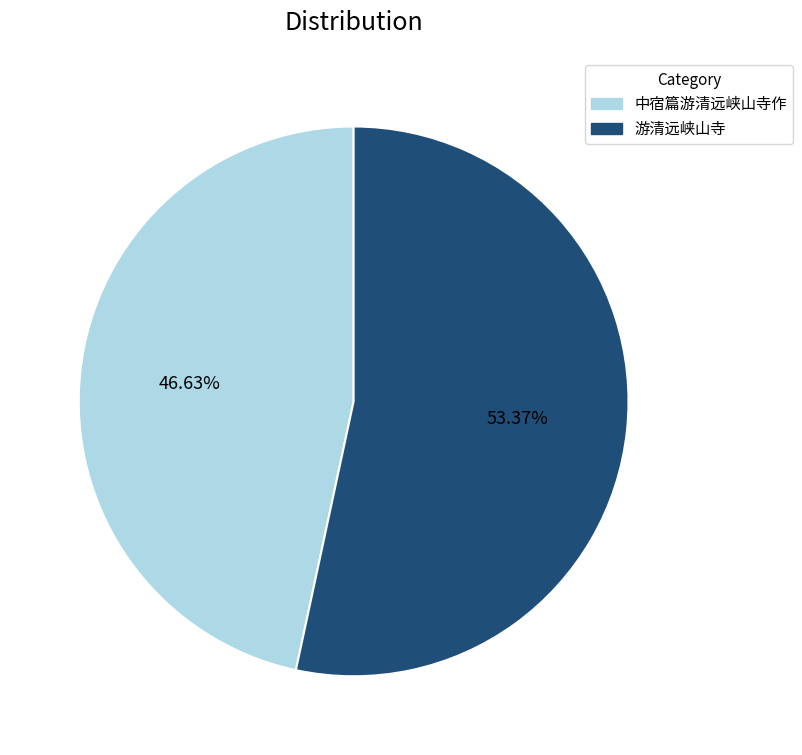

Does 中宿篇游清远峡山寺作 represent more than half of the total?

No